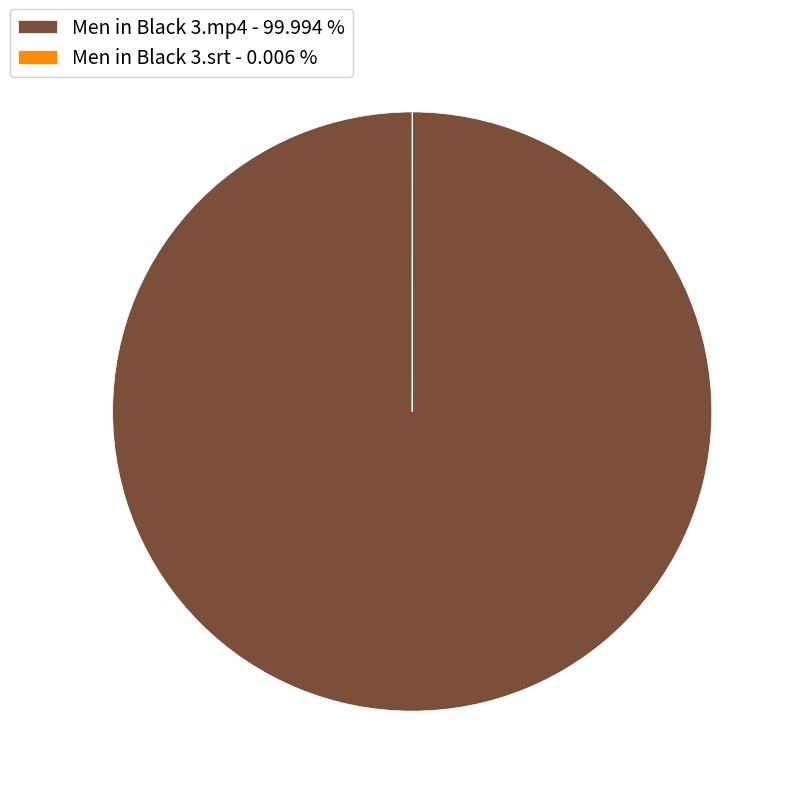

Does any single category account for the majority?

Yes